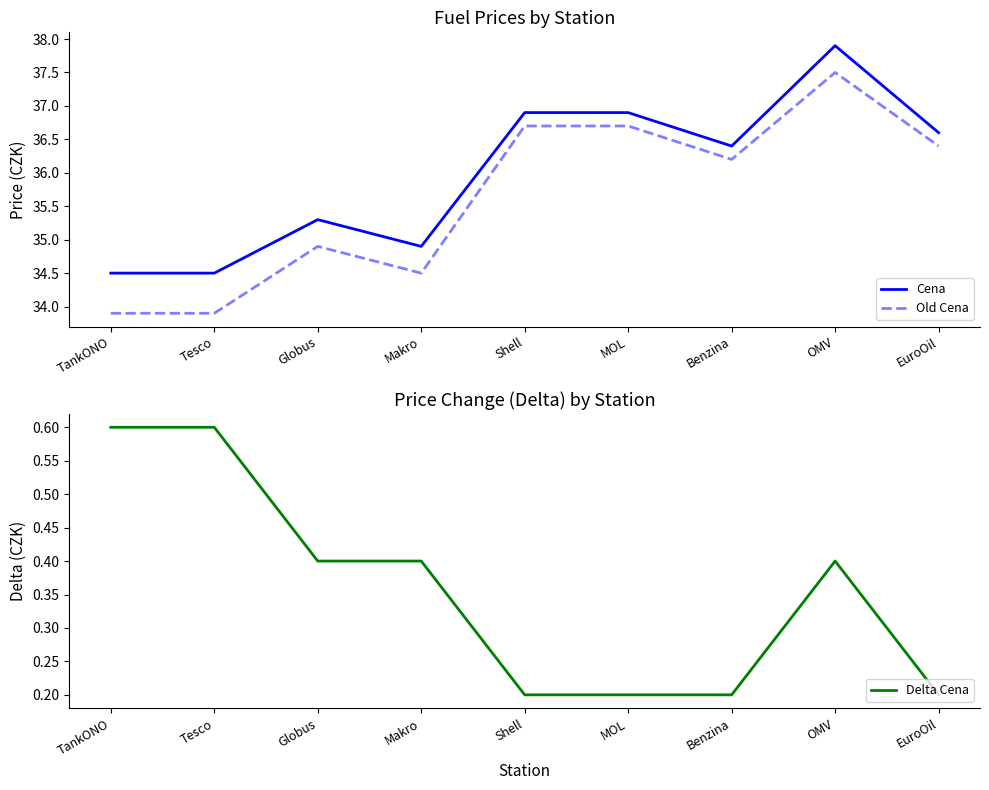

Does the chart display data point markers on the line(s)?

No